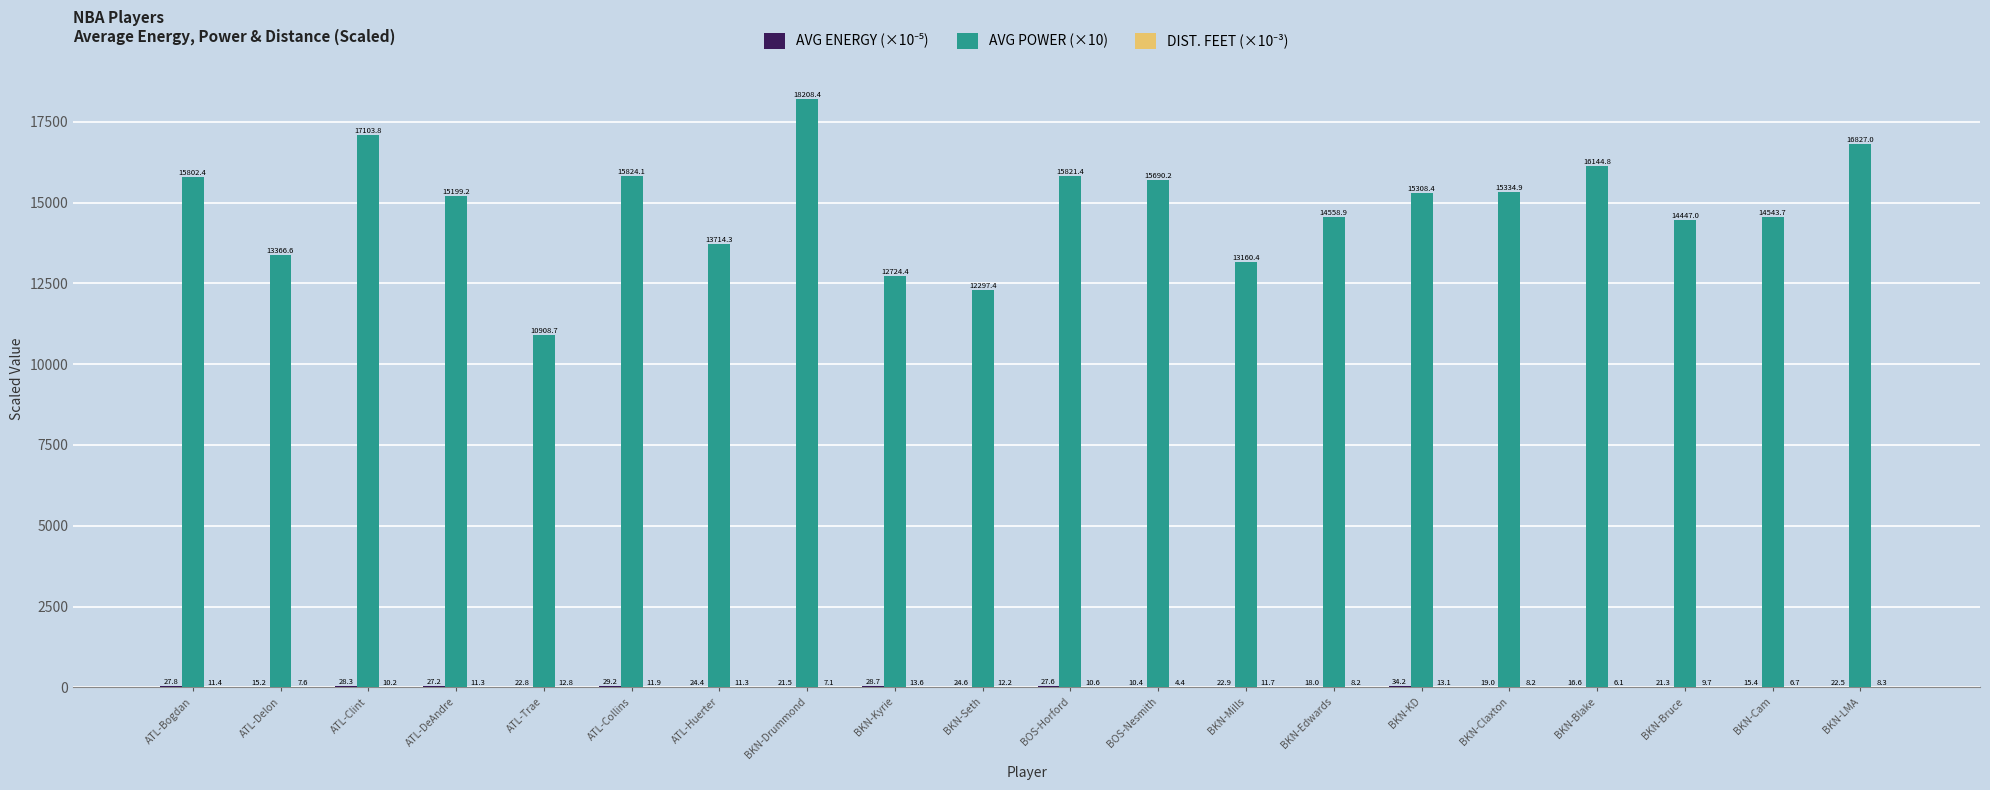

What is the sum of all AVG POWER (×10) values?

296986.0